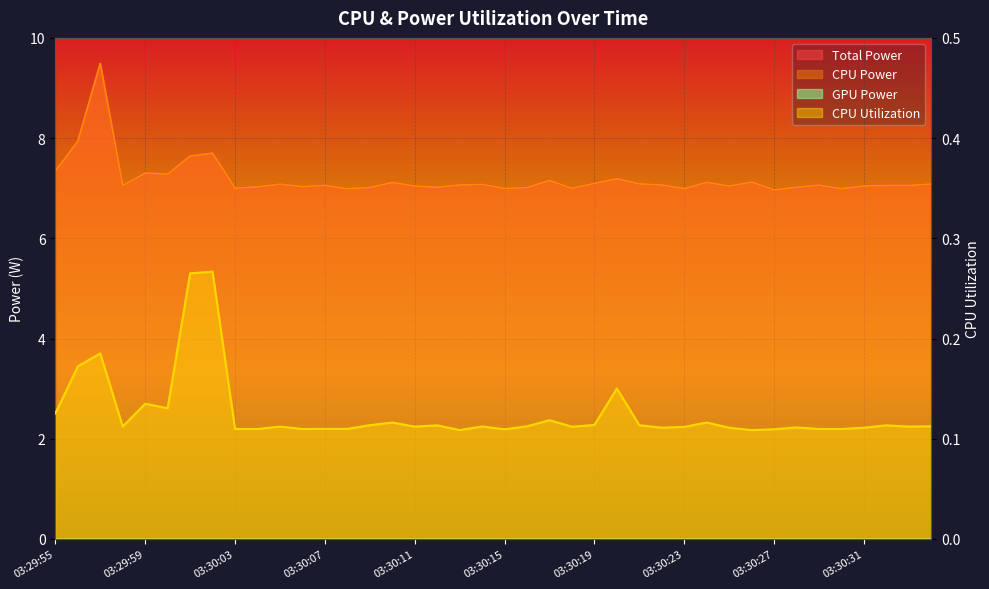

True or false: Total Power has a value of 12.5 at 03:30:08.

False